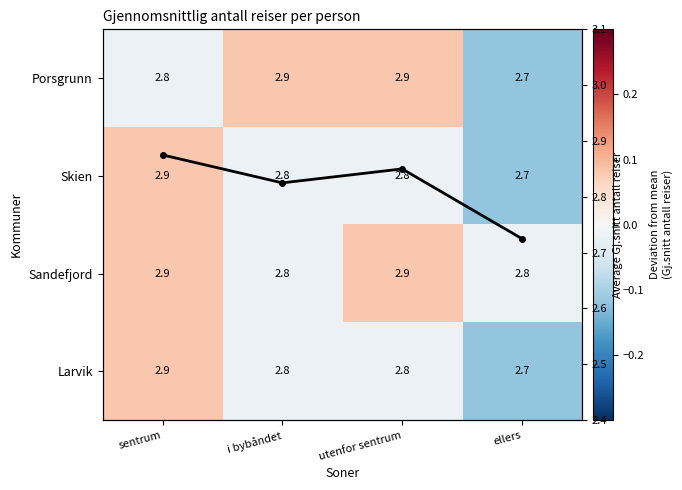

How many values in the Larvik series exceed 0?

1